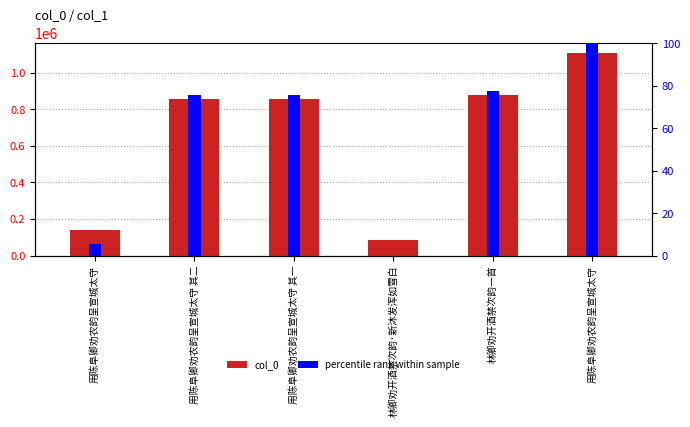

Which series has the widest spread of values?

col_0